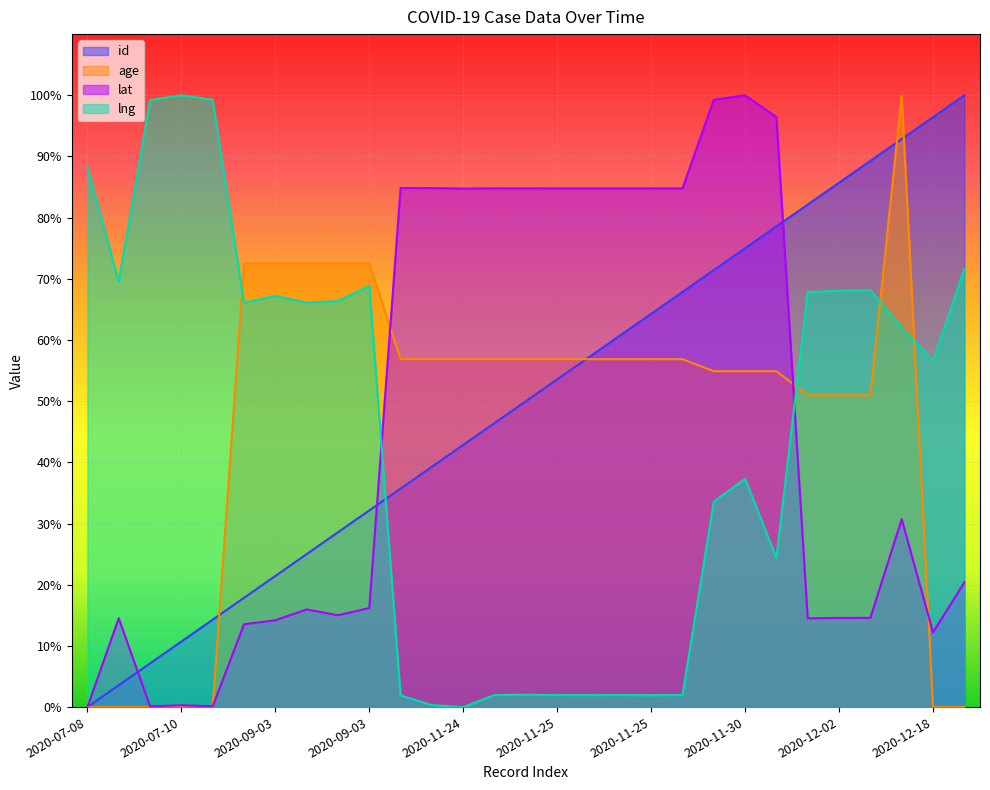

Rank the series at 2020-12-05 from highest to lowest value.

age, id, lng, lat